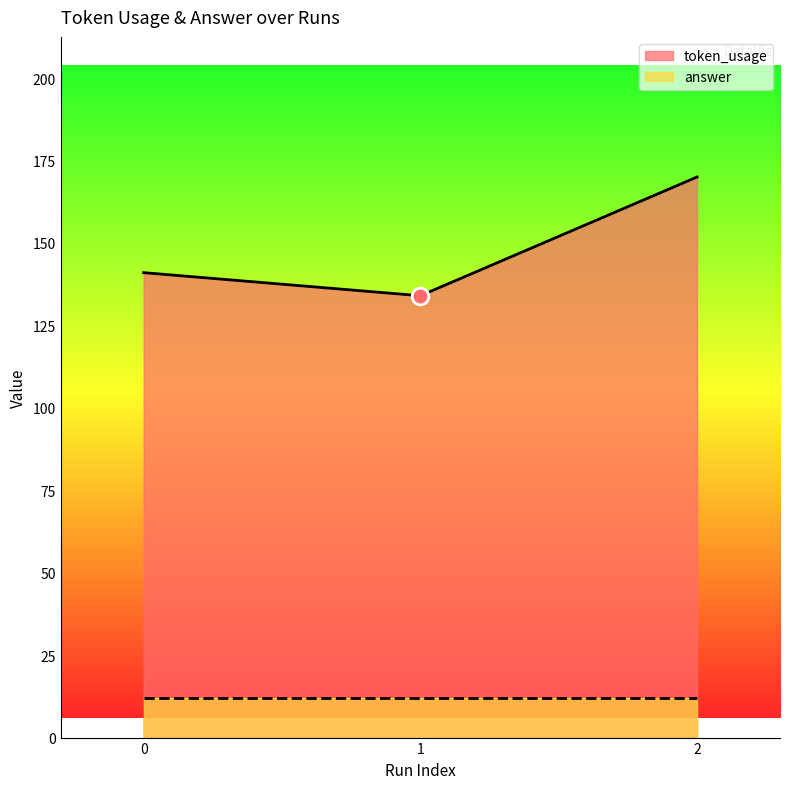

Reading left to right, what are all the values shown in this chart?

141	134	170